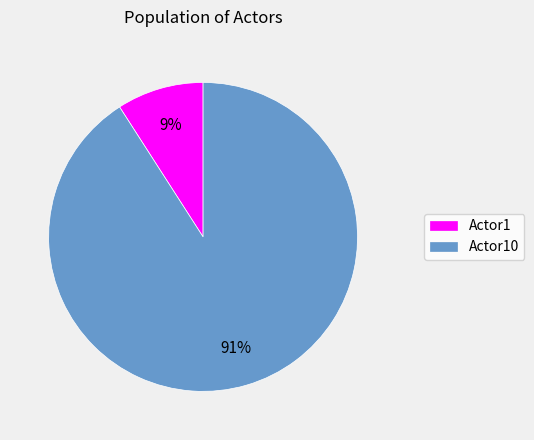

Which slice is the largest?

Actor10